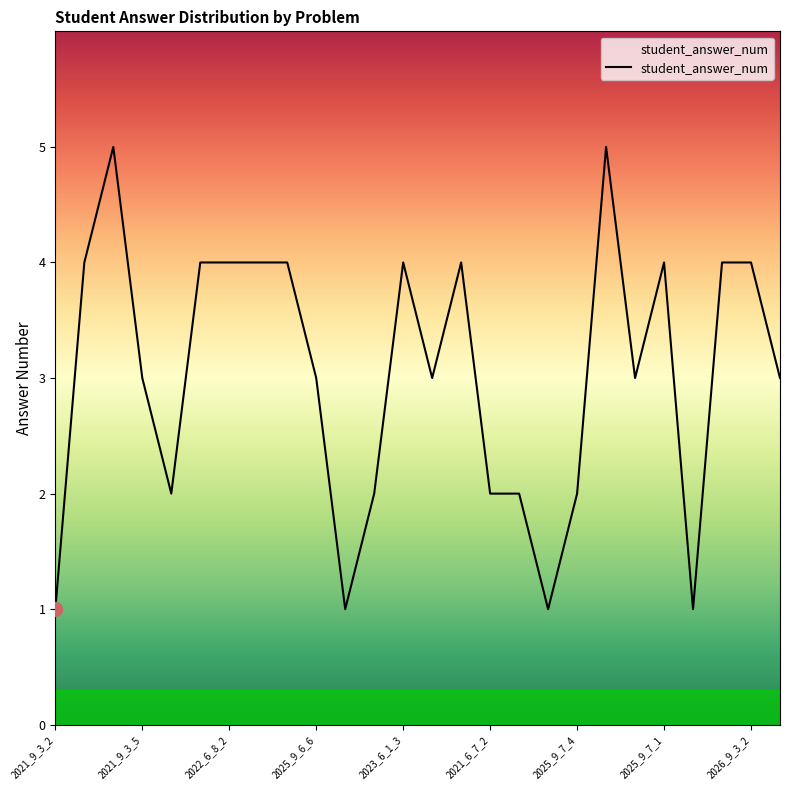

What is the greatest value displayed?

5